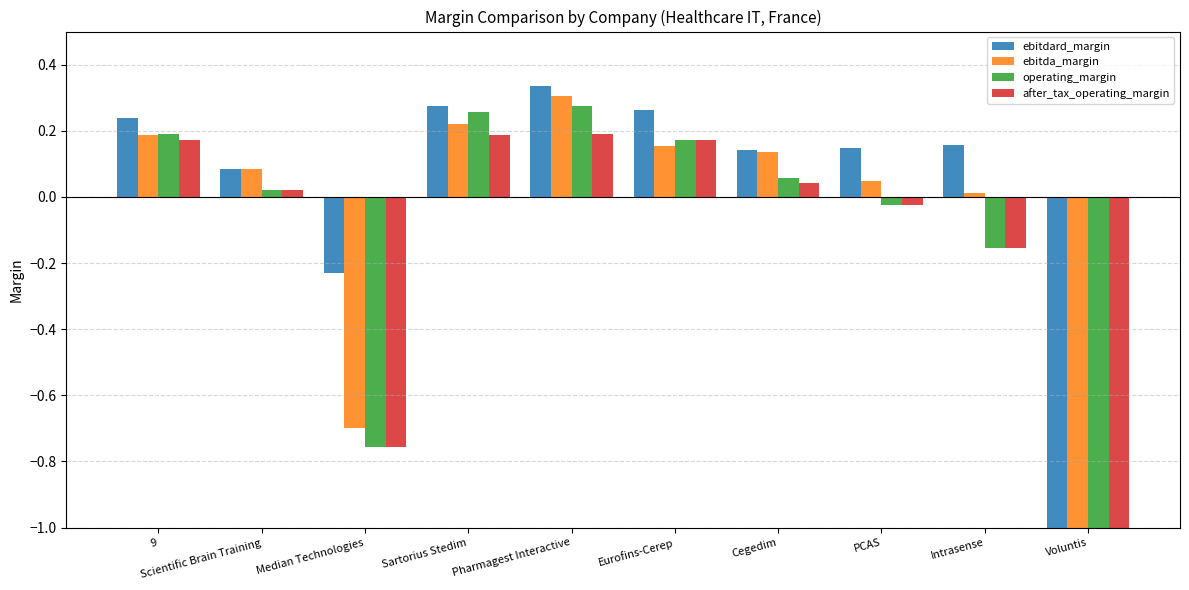

Where does the after_tax_operating_margin series first go above 0?

9